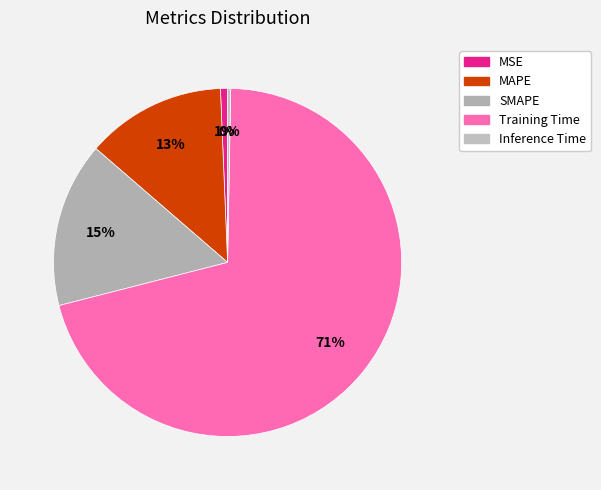

How many slices are in this pie chart?

5